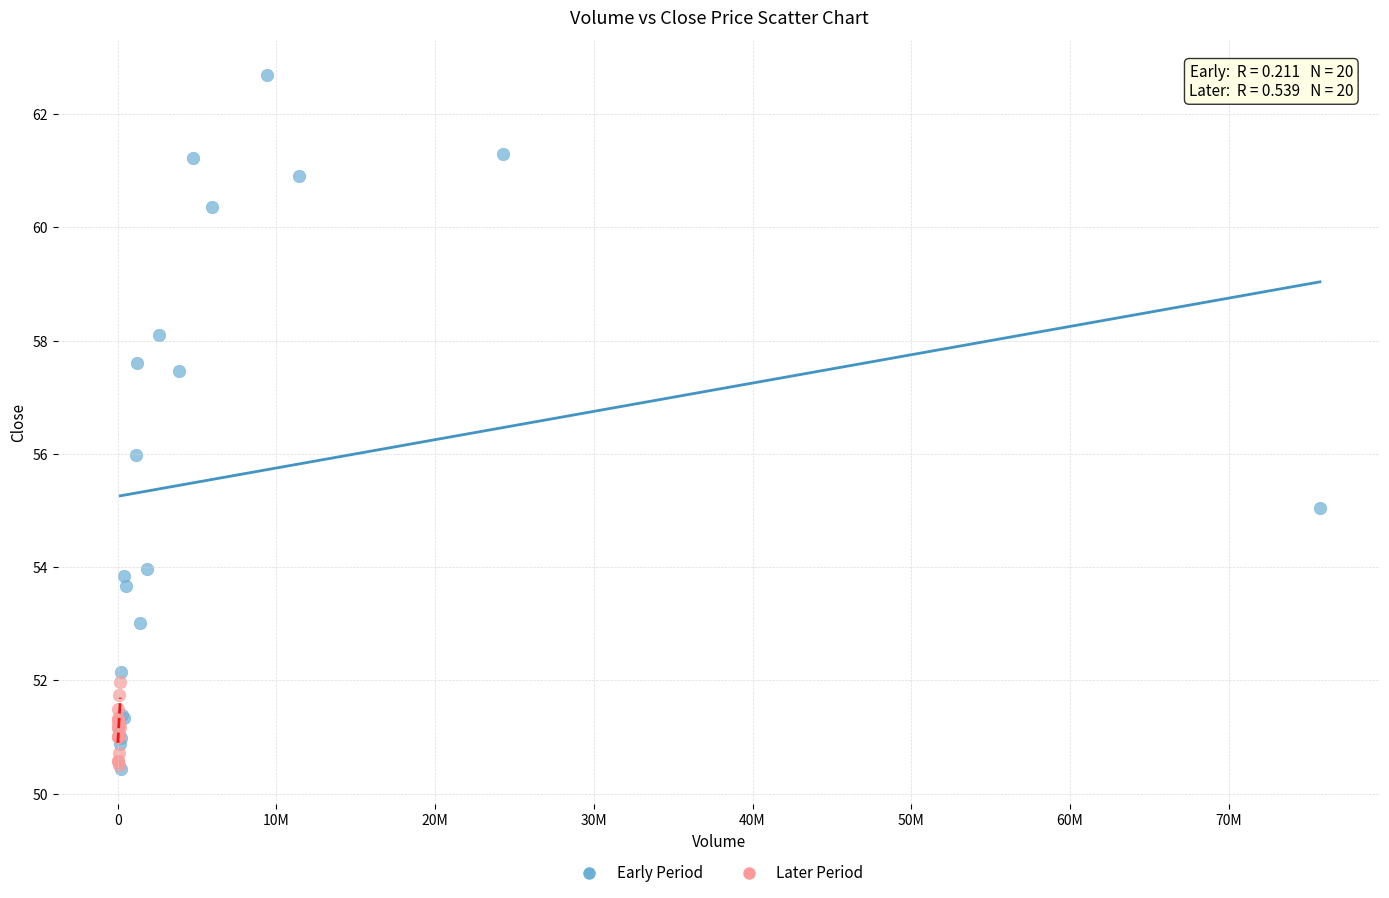

Which series contains the highest Y value?

Early Period